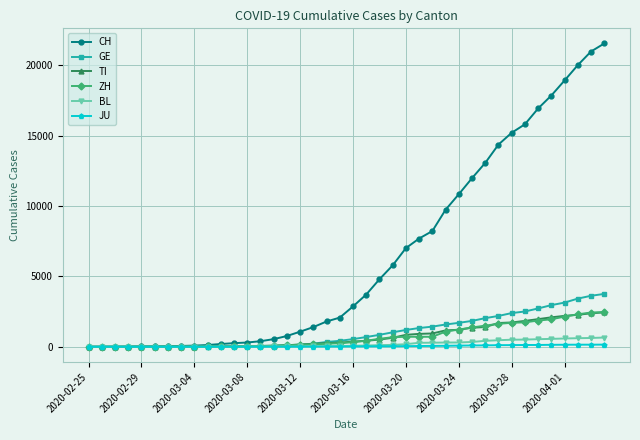

What is the greatest value displayed?

21535